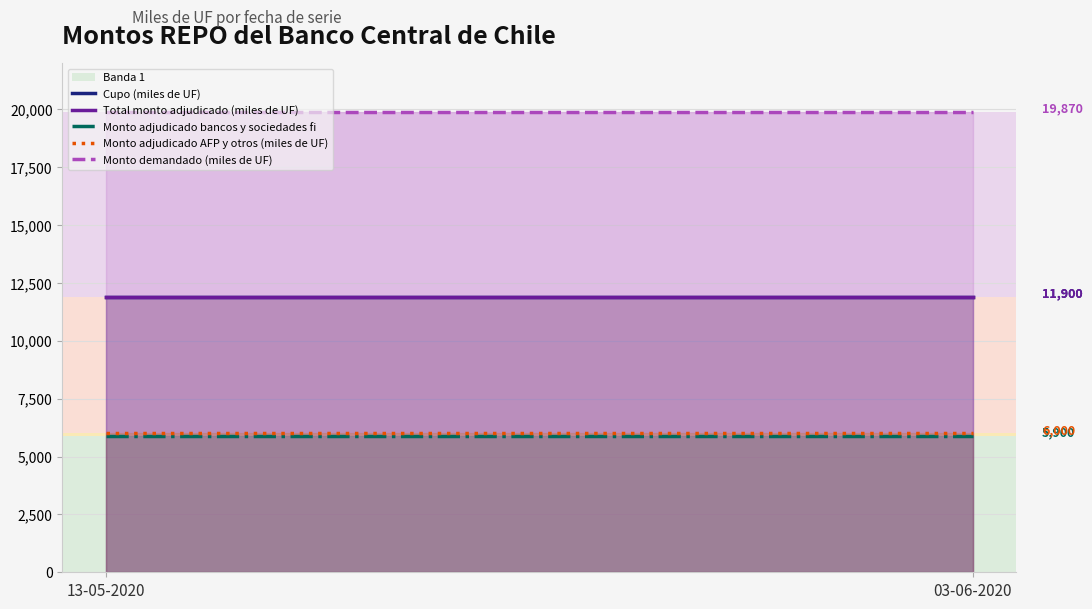

What is the highest value of the Total monto adjudicado (miles de UF) series?

11900